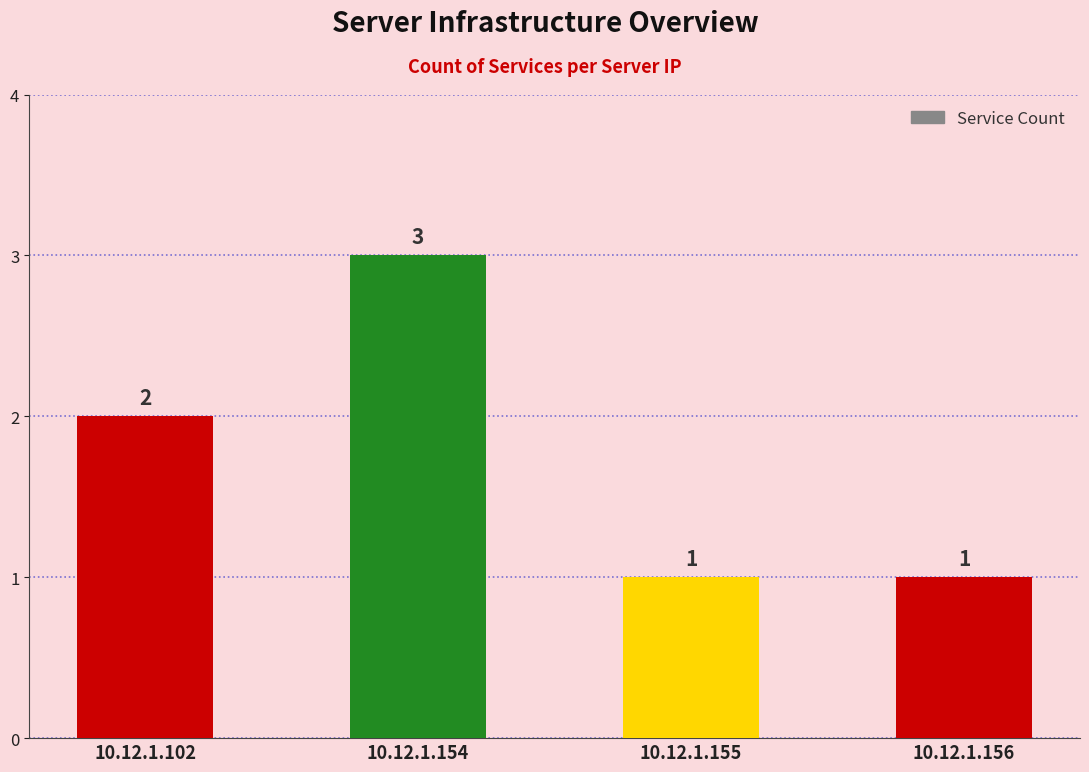

Between 10.12.1.155 and 10.12.1.102, which is larger?

10.12.1.102